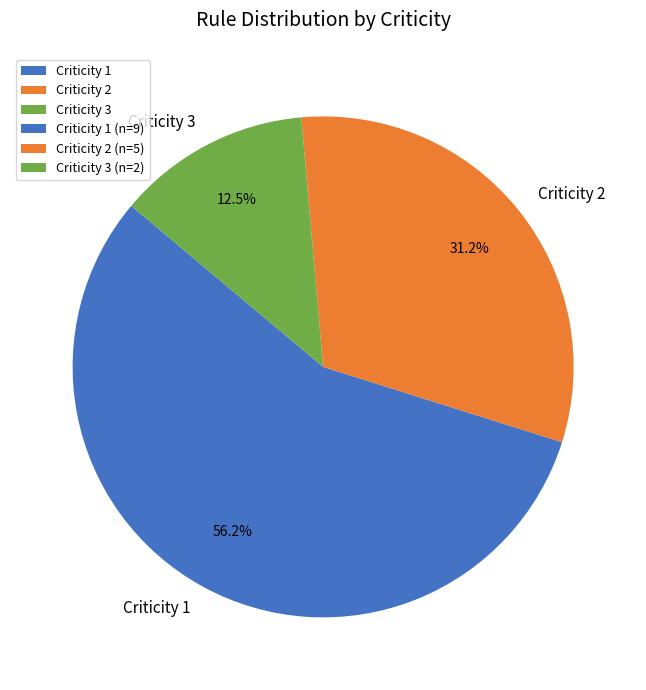

Which has a higher value, Criticity 2 or Criticity 3?

Criticity 2